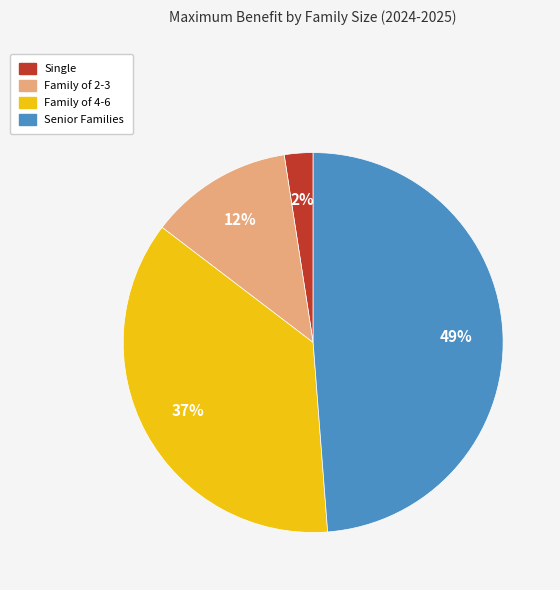

Count the number of slices in the pie.

4